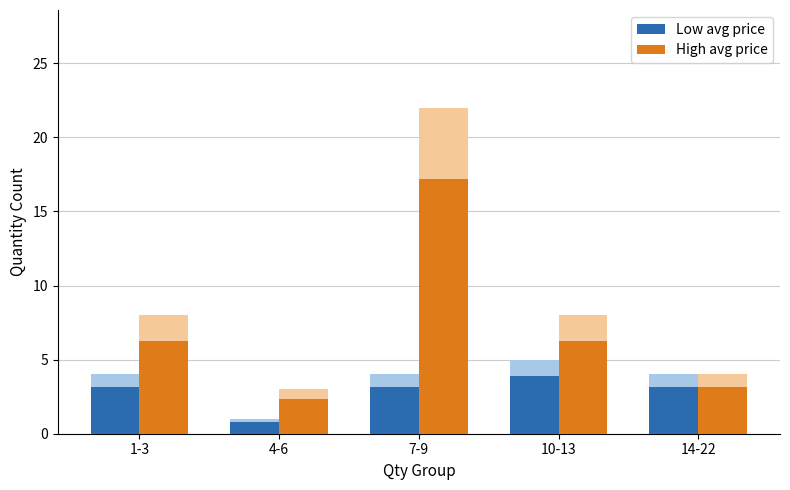

Is it true that High avg price equals 6.2 at 10-13?

True